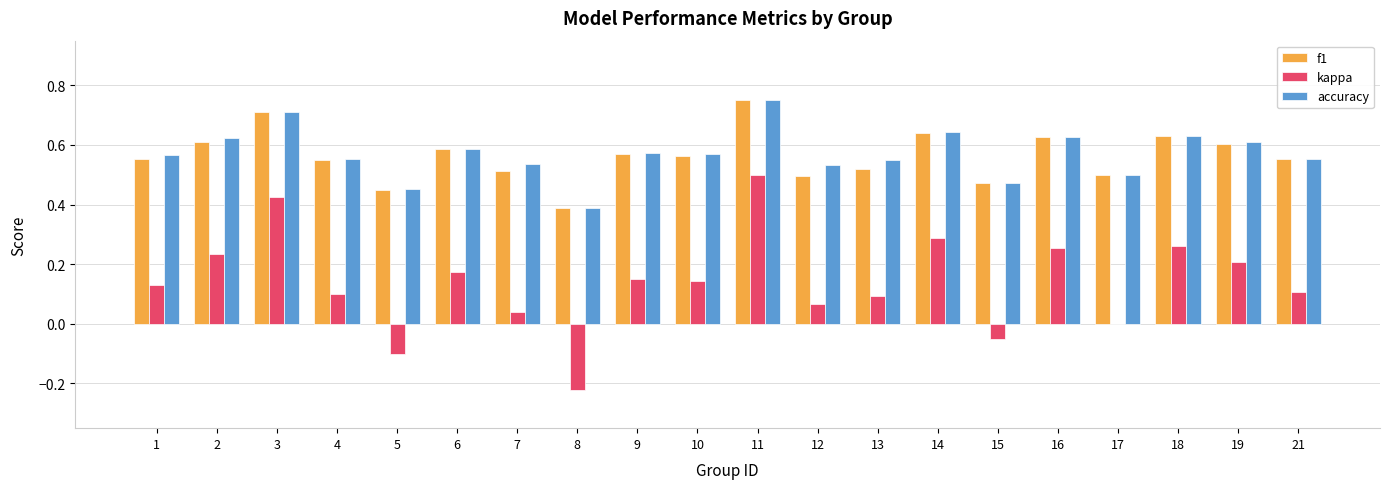

Between 13 and 15, which series saw the biggest shift?

kappa